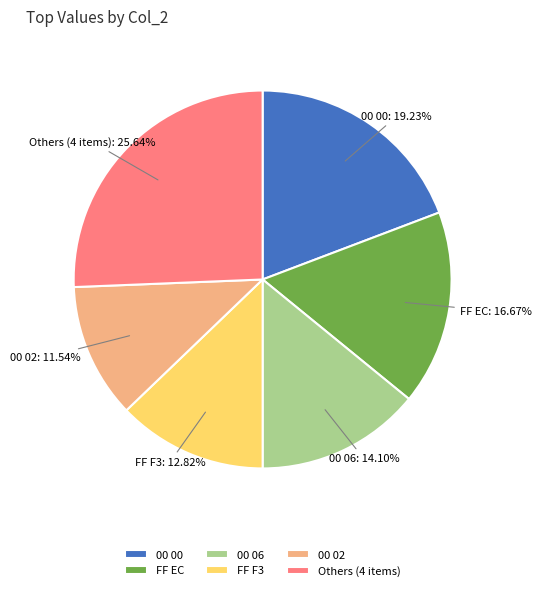

To the nearest percent, what is the difference between the largest and smallest slice percentages?

14%